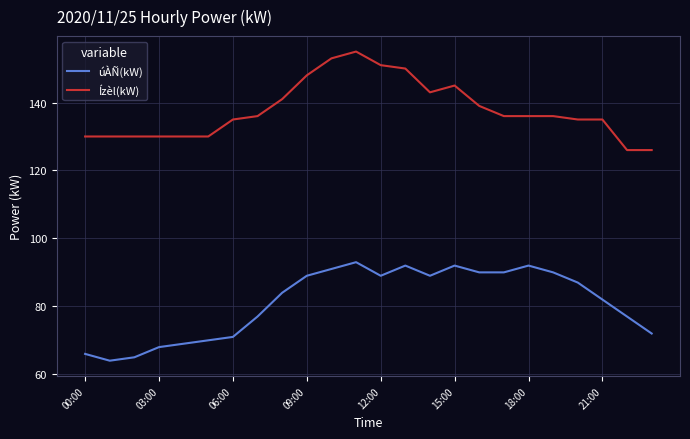

What are all the series names shown in the legend?

úÀÑ(kW), Ízèl(kW)